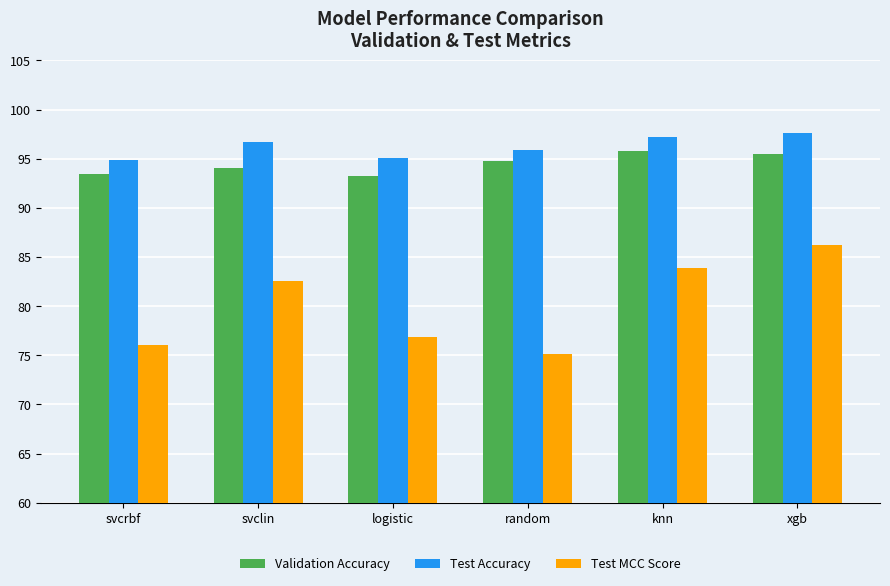

Which series has the largest total across all categories?

Test Accuracy